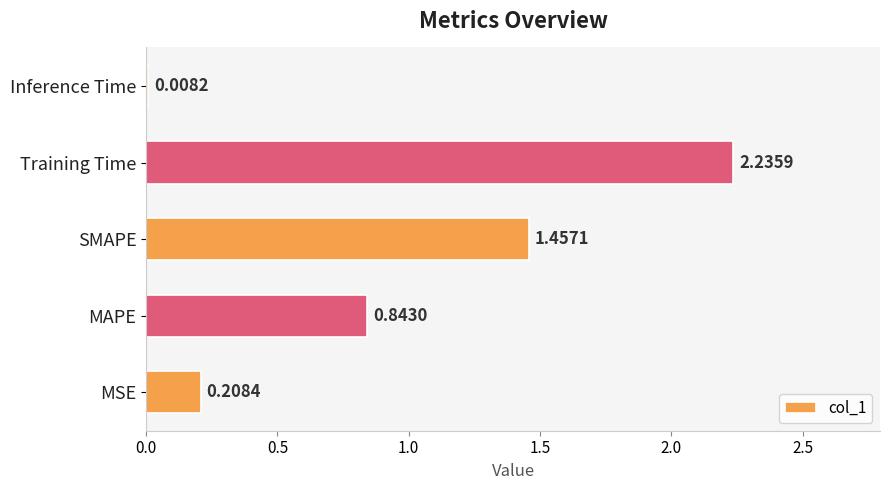

What is the sum of all values?

4.8